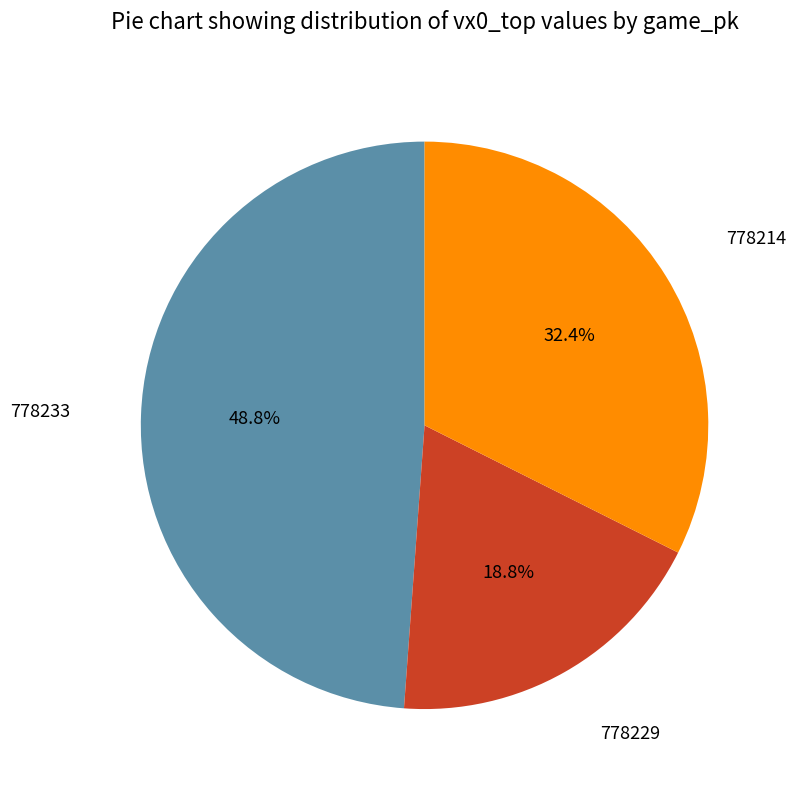

Is there a majority slice in this chart?

No